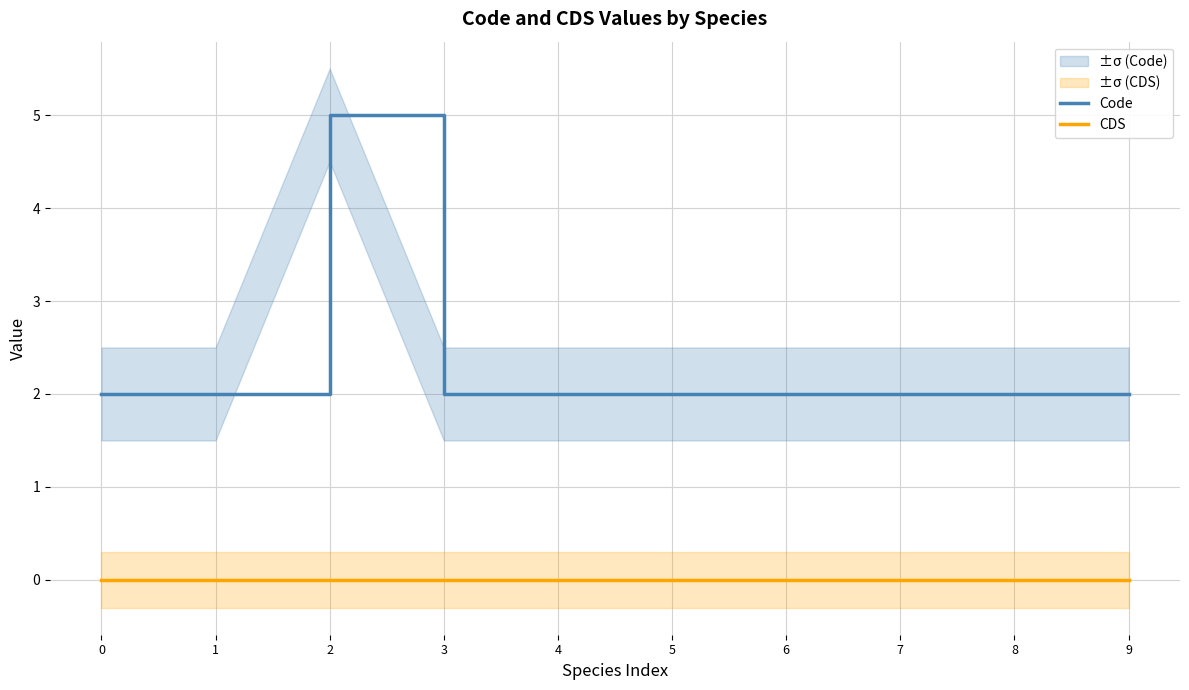

Where is the first local maximum for Code?

2